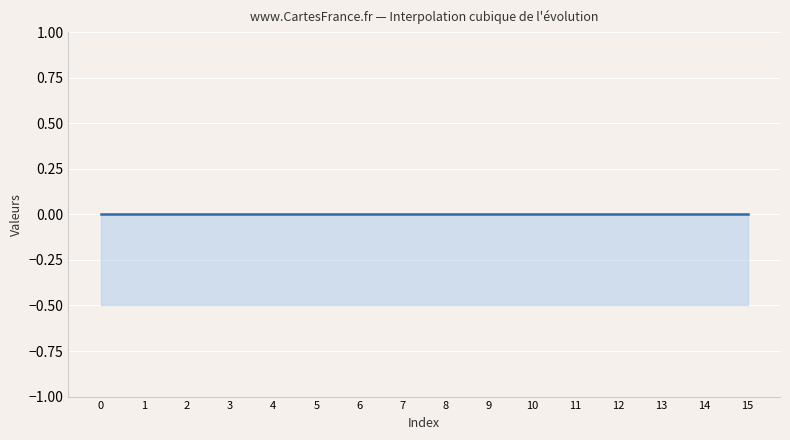

Rank the categories by value from lowest to highest.

0, 1, 2, 3, 4, 5, 6, 7, 8, 9, 10, 11, 12, 13, 14, 15